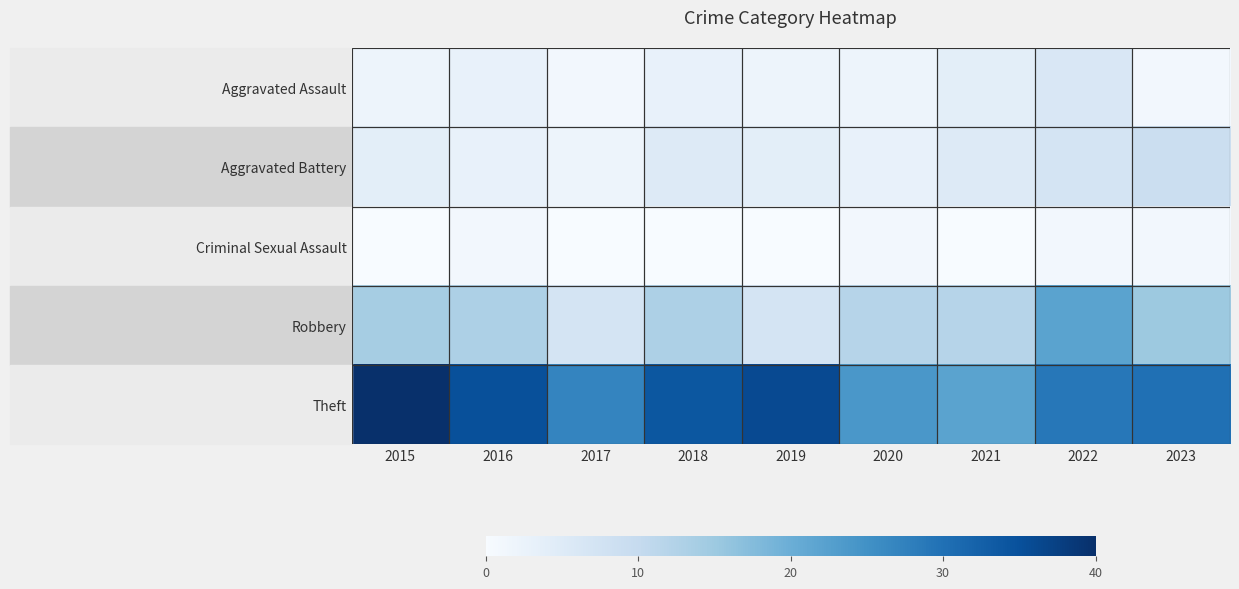

What is the greatest value displayed?

40